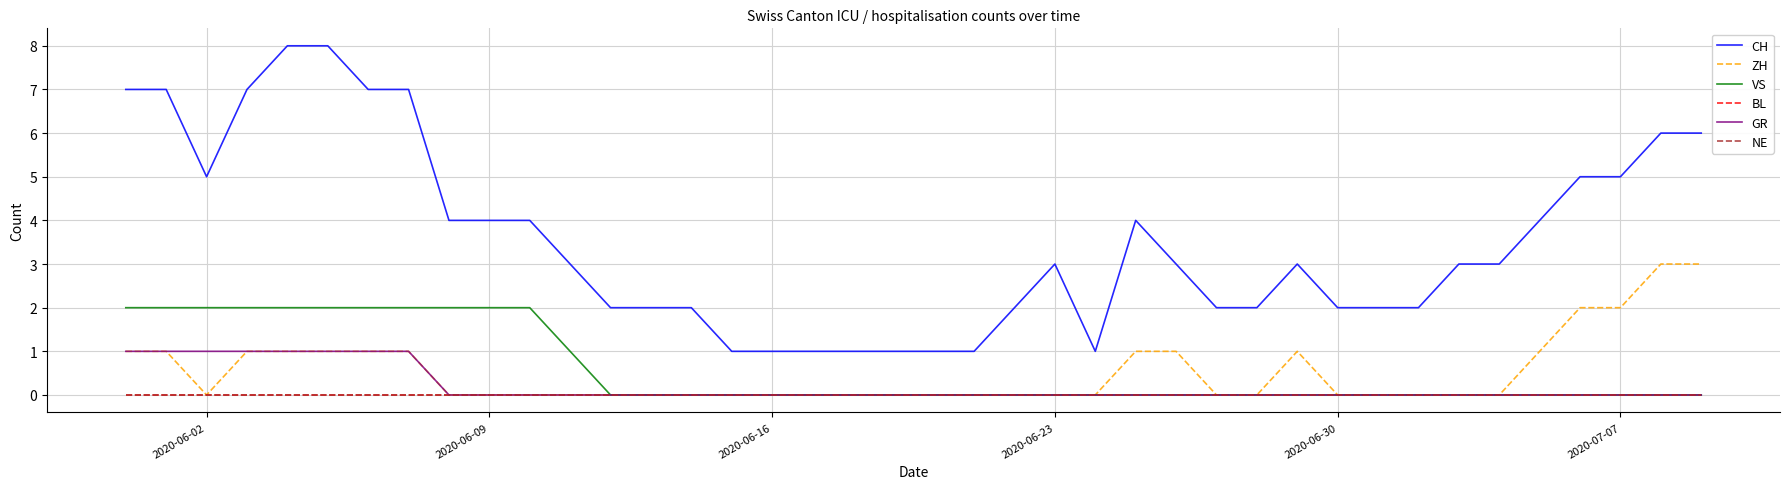

Is this an area chart (filled region under the line)?

No